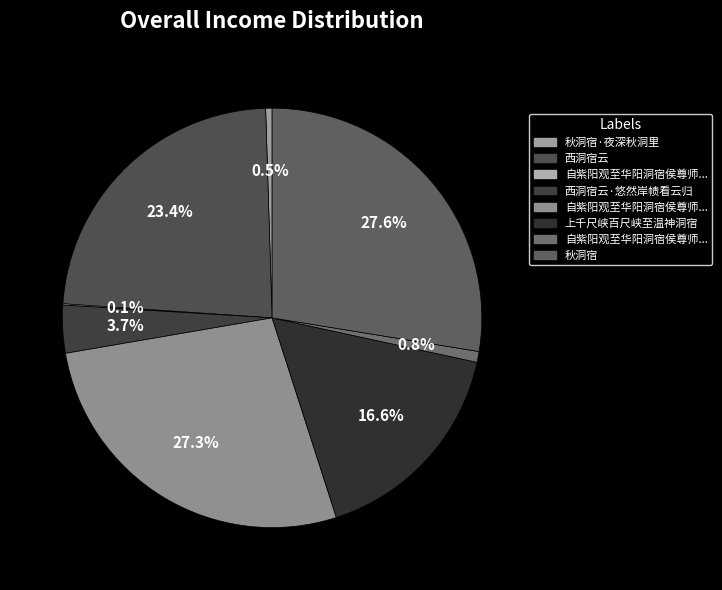

Count the number of slices in the pie.

8